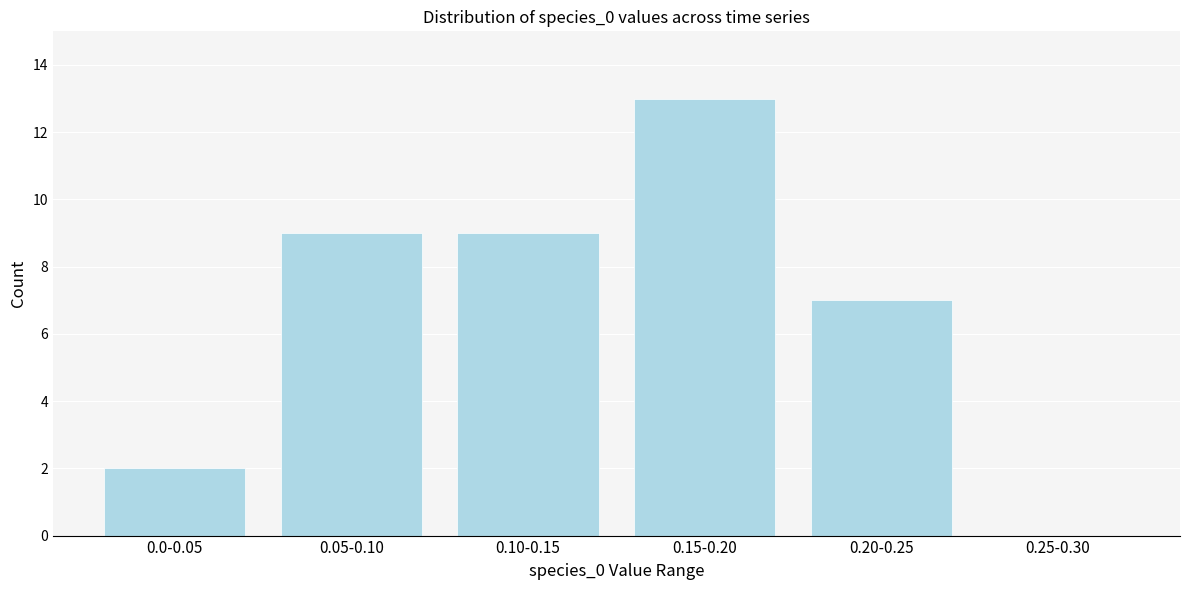

Reading left to right, extract all data points from this chart.

0.0-0.05=2	0.05-0.10=9	0.10-0.15=9	0.15-0.20=13	0.20-0.25=7	0.25-0.30=0